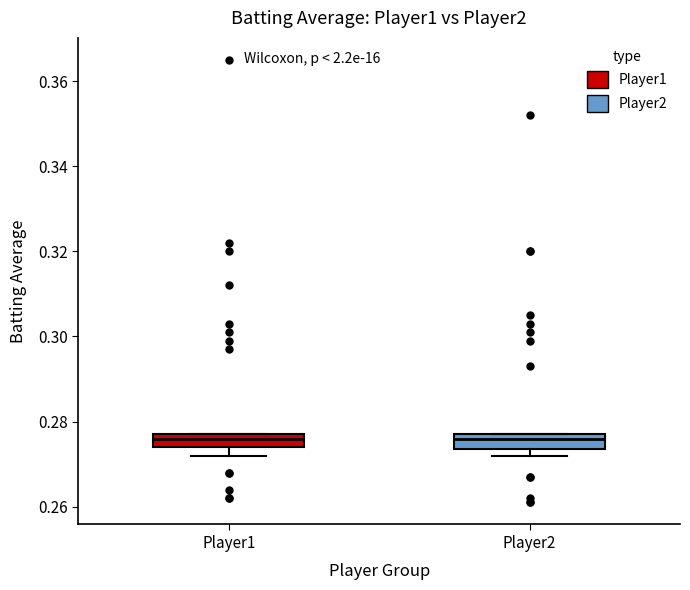

Where is the upper edge of the box for Player2 on the y-axis? The values are not printed on the chart, so give them approximately, as read against the axis.

0.278